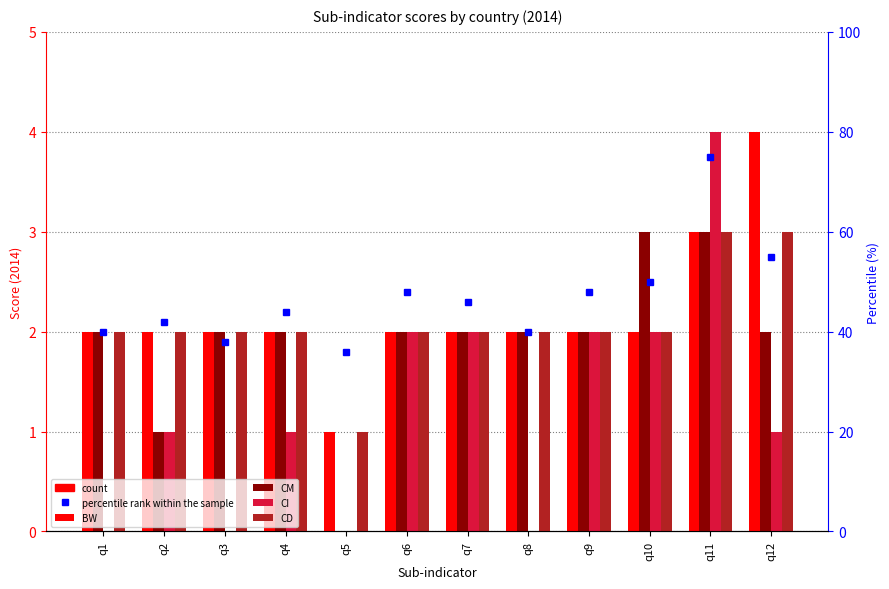

Reading right to left, list all the values displayed in this chart.

BW: q12=4	q11=3	q10=2	q9=2	q8=2	q7=2	q6=2	q5=1	q4=2	q3=2	q2=2	q1=2
CM: q12=2	q11=3	q10=3	q9=2	q8=2	q7=2	q6=2	q5=0	q4=2	q3=2	q2=1	q1=2
CI: q12=1	q11=4	q10=2	q9=2	q8=0	q7=2	q6=2	q5=0	q4=1	q3=0	q2=1	q1=0
CD: q12=3	q11=3	q10=2	q9=2	q8=2	q7=2	q6=2	q5=1	q4=2	q3=2	q2=2	q1=2
percentile rank within the sample: q12=55	q11=75	q10=50	q9=48	q8=40	q7=46	q6=48	q5=36	q4=44	q3=38	q2=42	q1=40